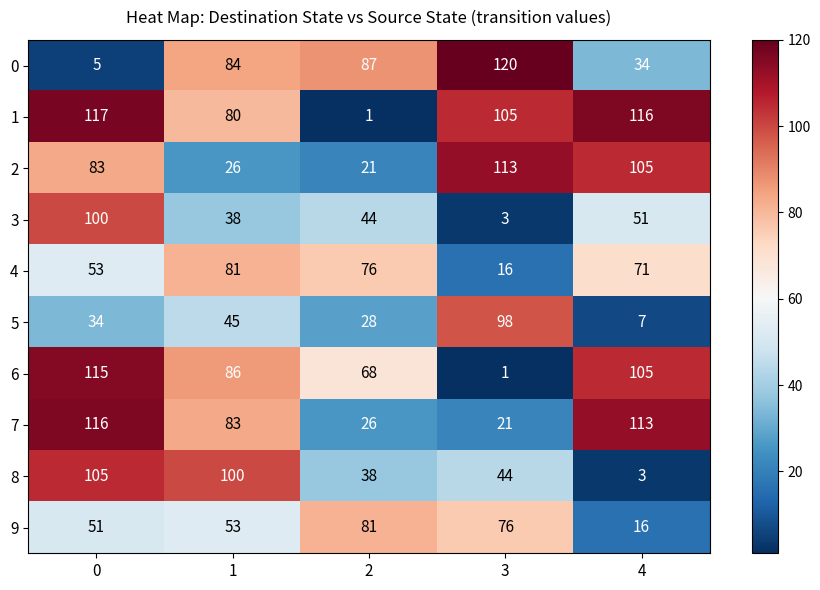

What is the maximum value for 8?

105